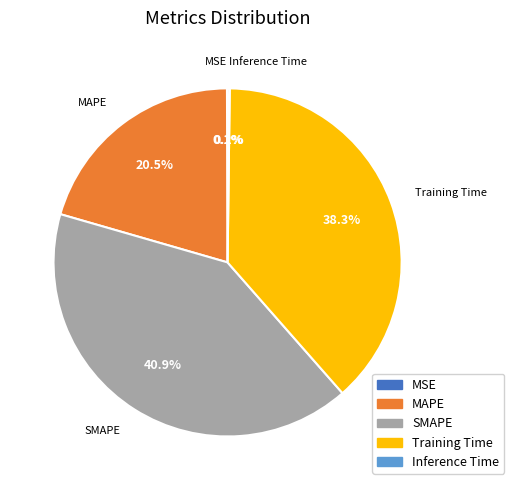

What percentage is the Training Time slice, to the nearest percent?

38%